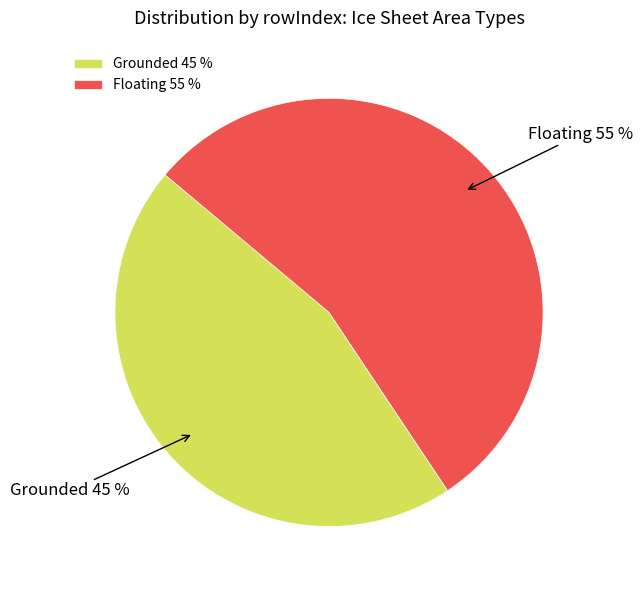

Which has a higher value, Grounded 45 % or Floating 55 %?

Floating 55 %